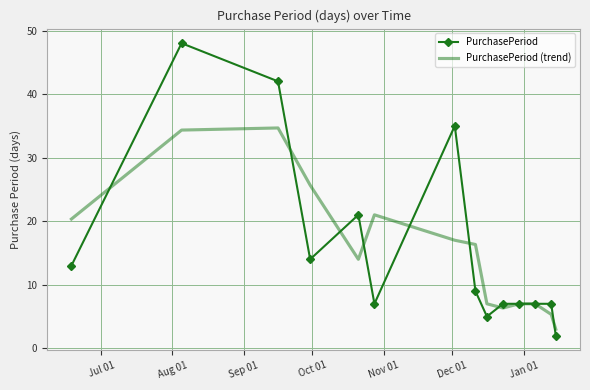

Which series has the widest spread of values?

PurchasePeriod